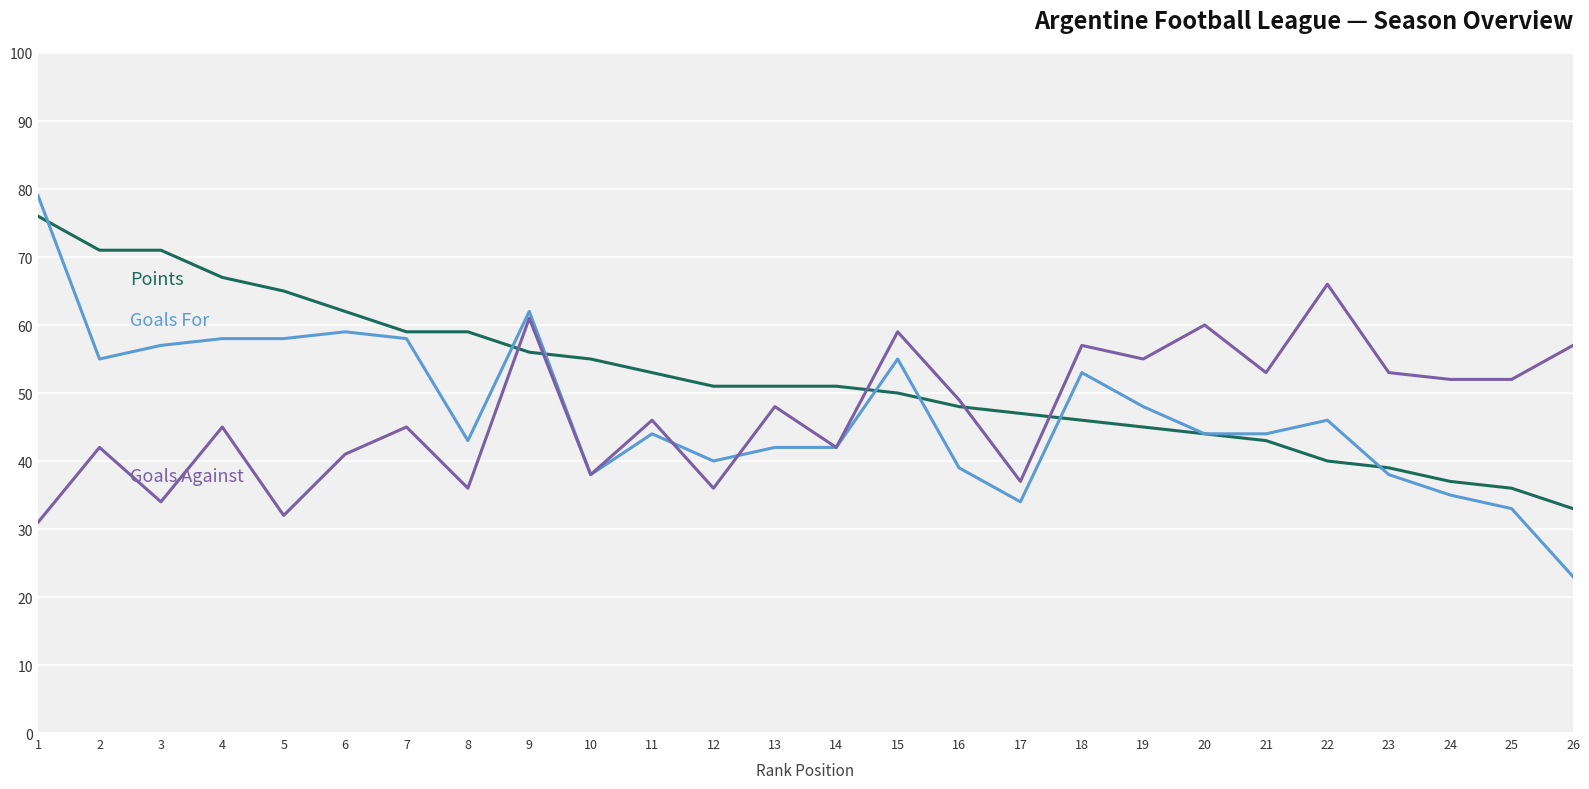

What is the greatest value displayed?

79